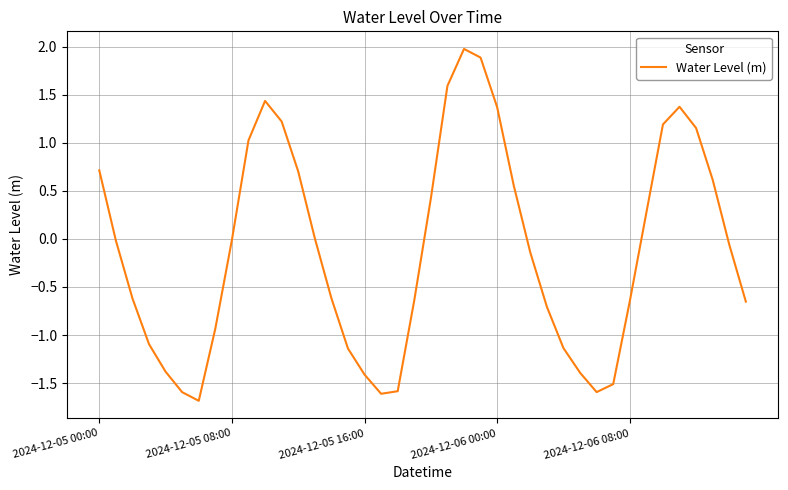

What is the difference between the maximum and minimum values?

3.7